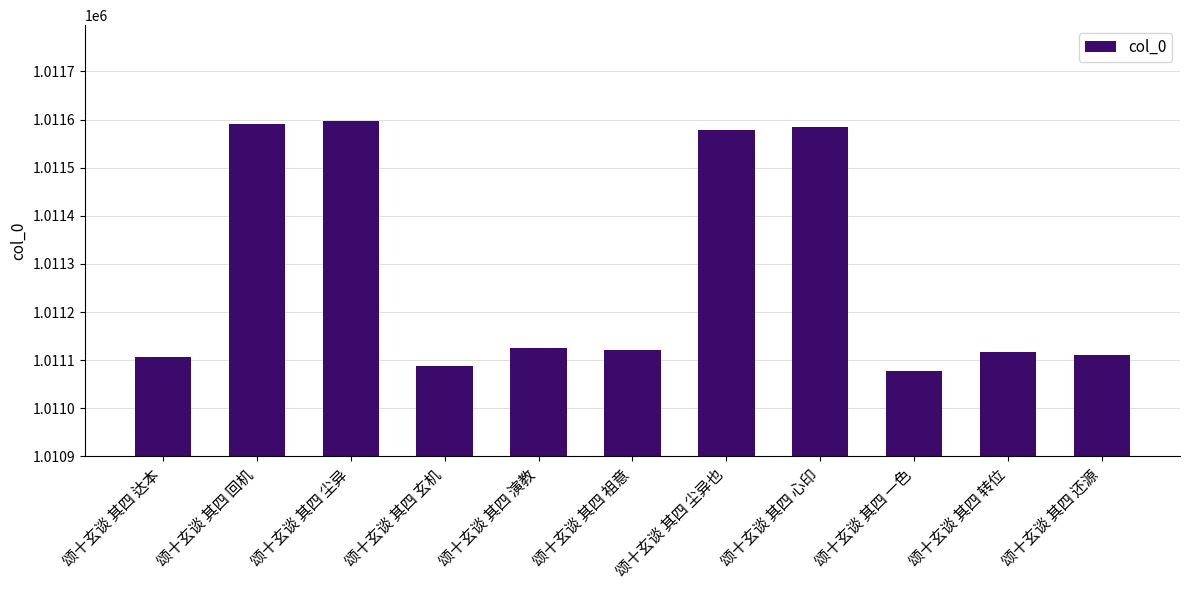

Reading left to right, extract all data points from this chart.

1011107	1011590	1011596	1011088	1011125	1011121	1011579	1011585	1011078	1011117	1011111